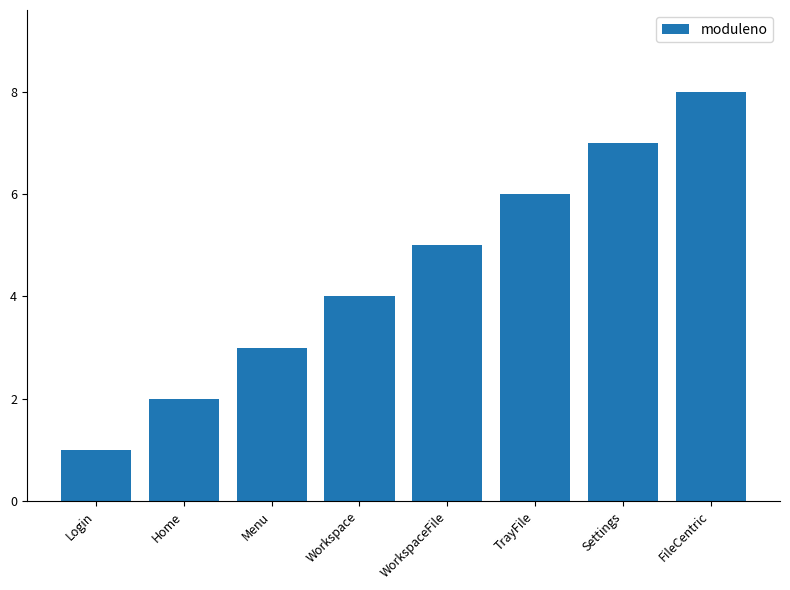

Rank the categories by value from lowest to highest.

Login, Home, Menu, Workspace, WorkspaceFile, TrayFile, Settings, FileCentric